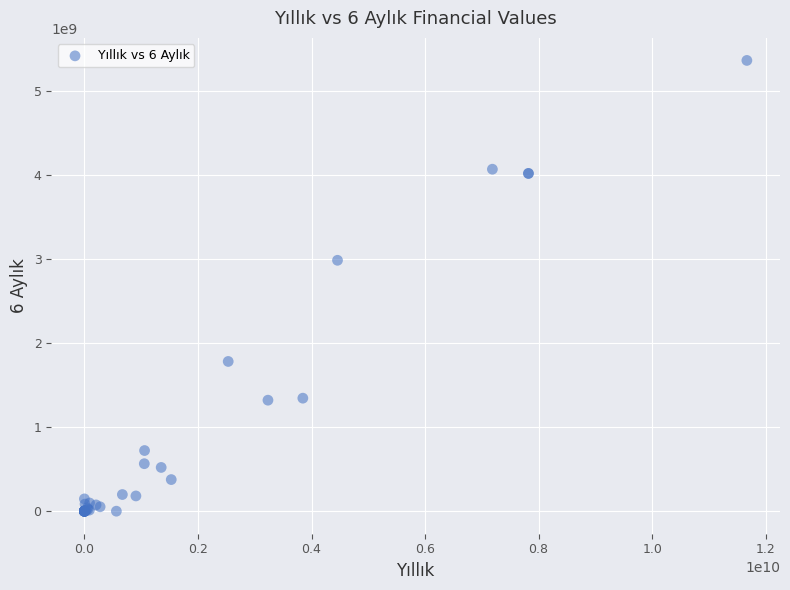

What Y value in the scatter plot is closest to 2681852215?

2985433179